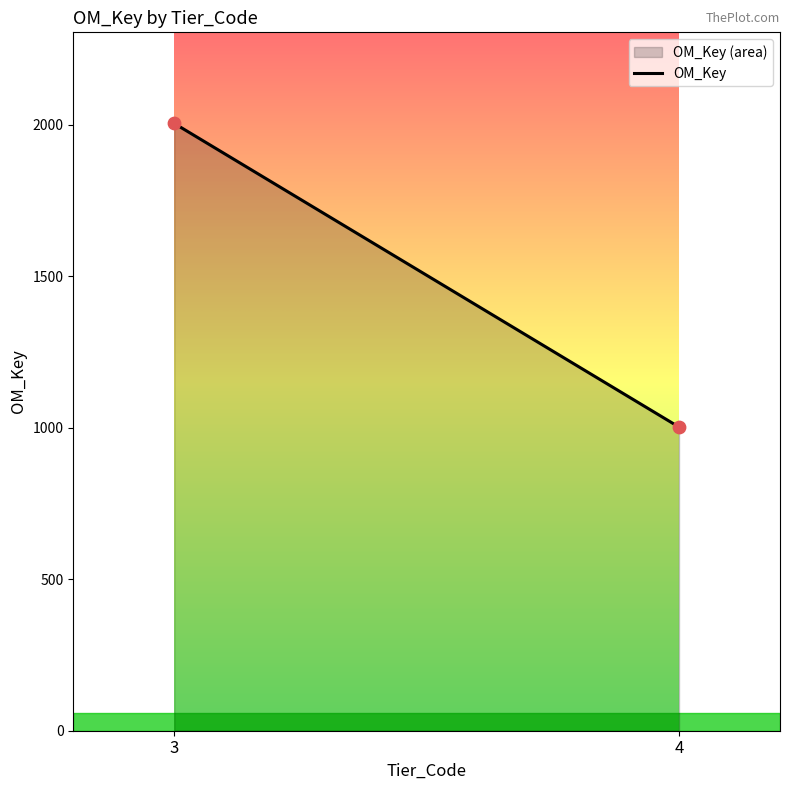

What is the range of Y values (max minus min)?

1002